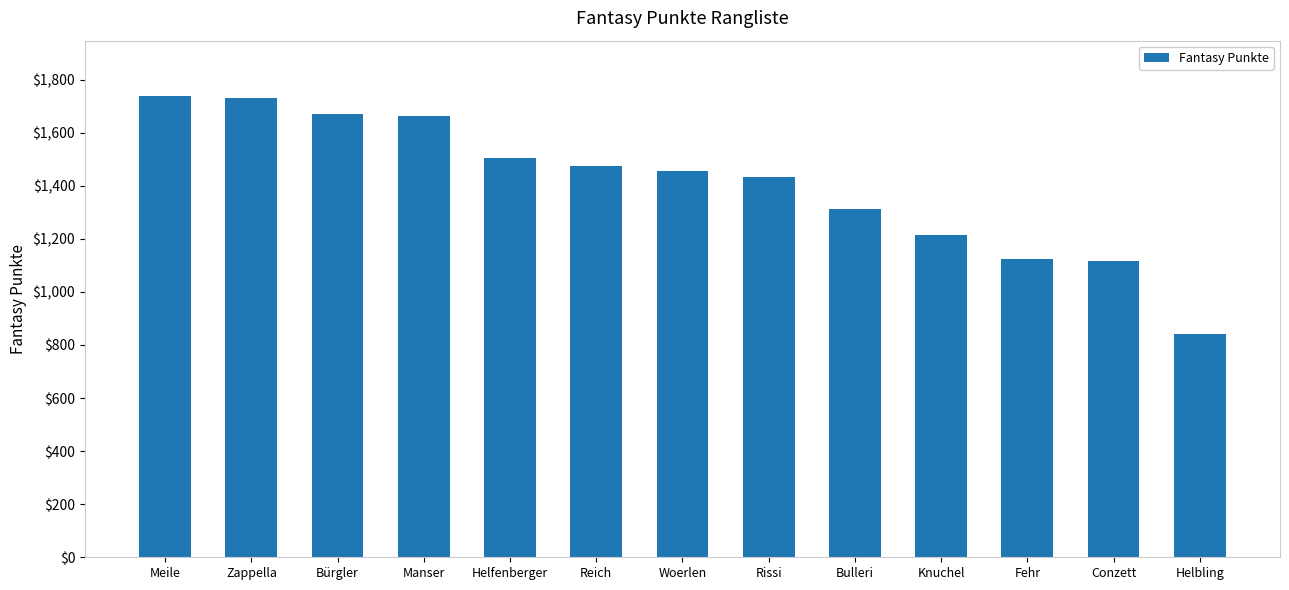

Reading left to right, list all the values displayed in this chart.

Meile=1738	Zappella=1730	Bürgler=1670	Manser=1661	Helfenberger=1503	Reich=1476	Woerlen=1455	Rissi=1433	Bulleri=1314	Knuchel=1214	Fehr=1125	Conzett=1116	Helbling=841